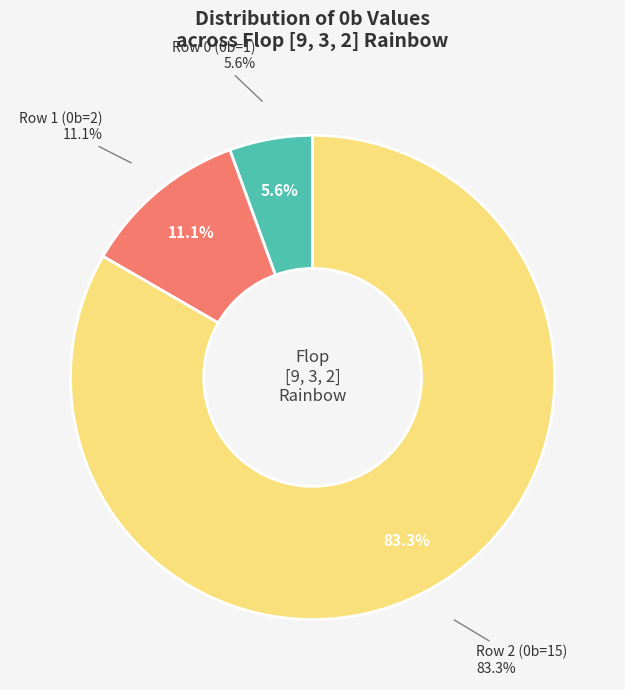

True or false: Row 0 (0b=1) accounts for 11% of the total.

False